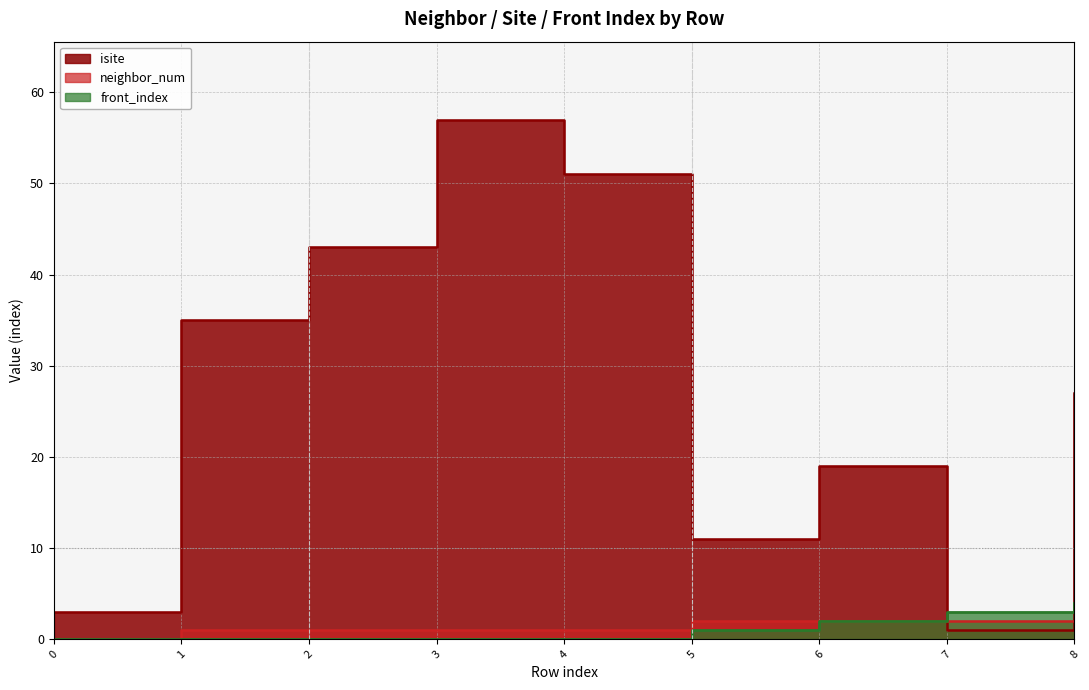

Read the front_index value at 7.

3